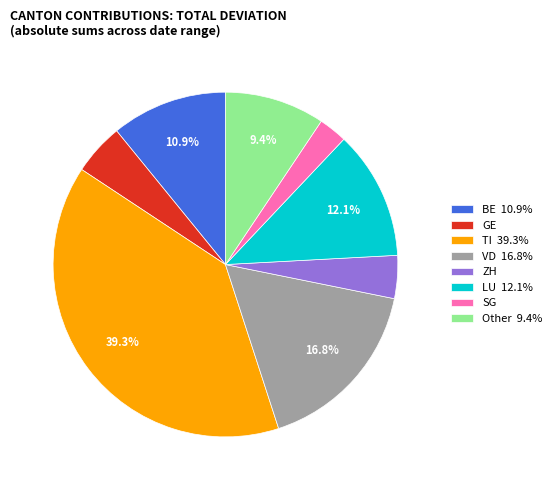

Which has a higher value, SG or GE?

GE